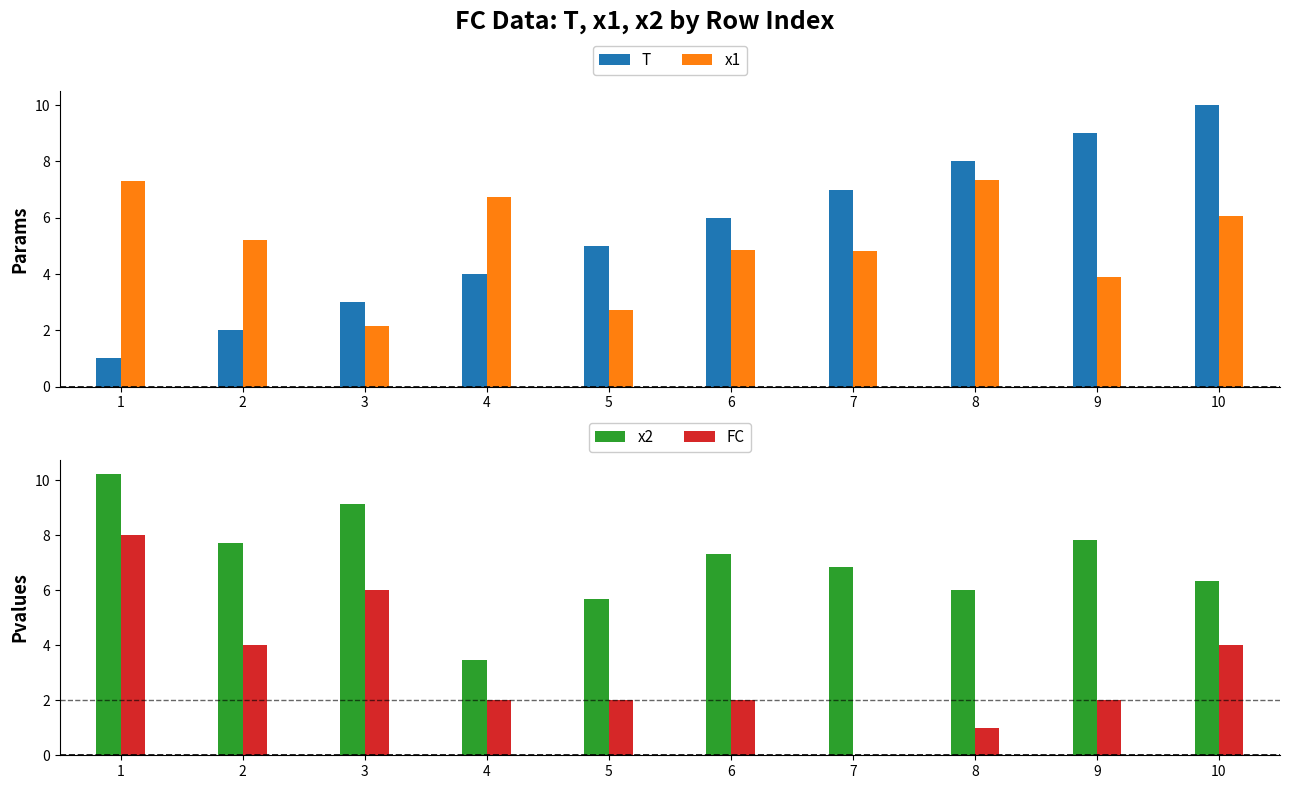

What is the value of the T bar at the 10th from the left?

10.0